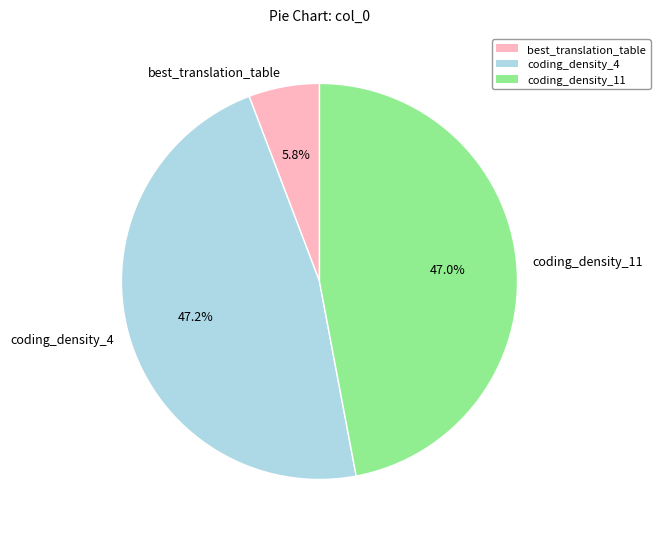

What percentage do coding_density_11 and best_translation_table together represent?

52.8%